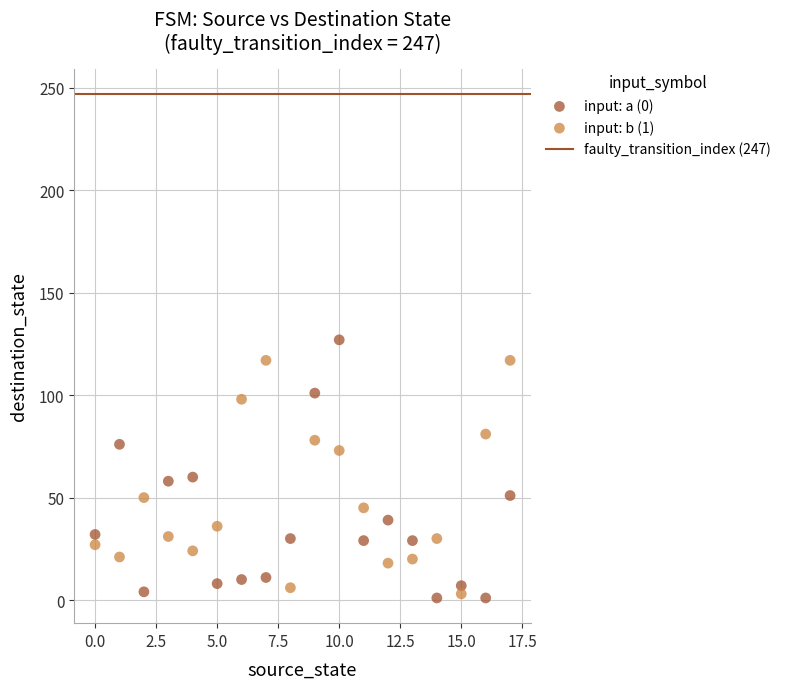

Across all data points, what is the range of Y values (max minus min)?

126